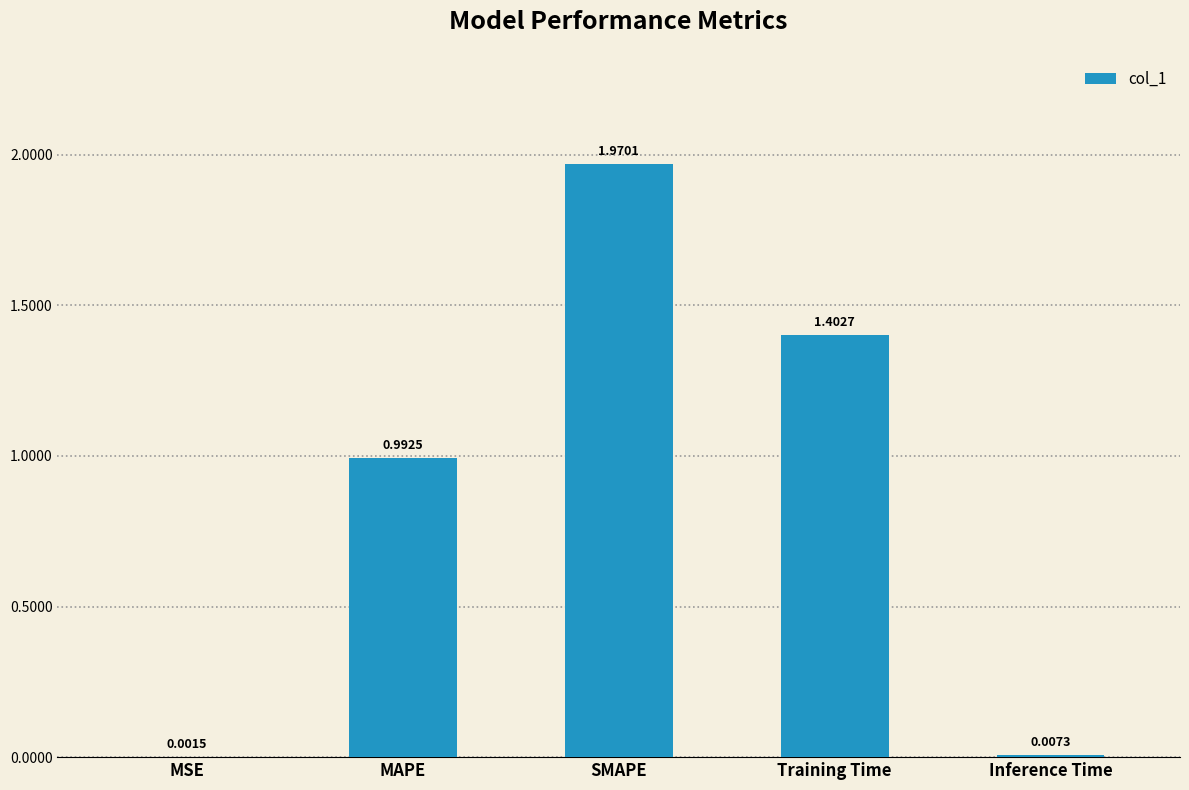

At which category does the chart reach its peak across all series?

SMAPE